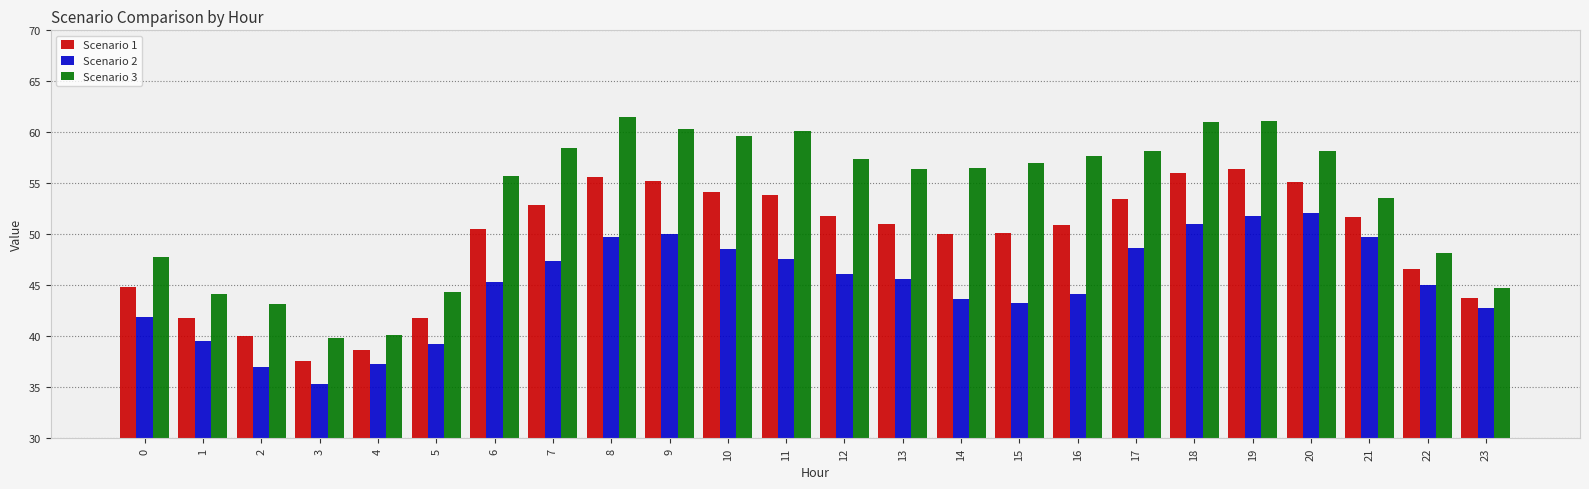

The value of Scenario 2 at 23 is 29.1. True or false?

False